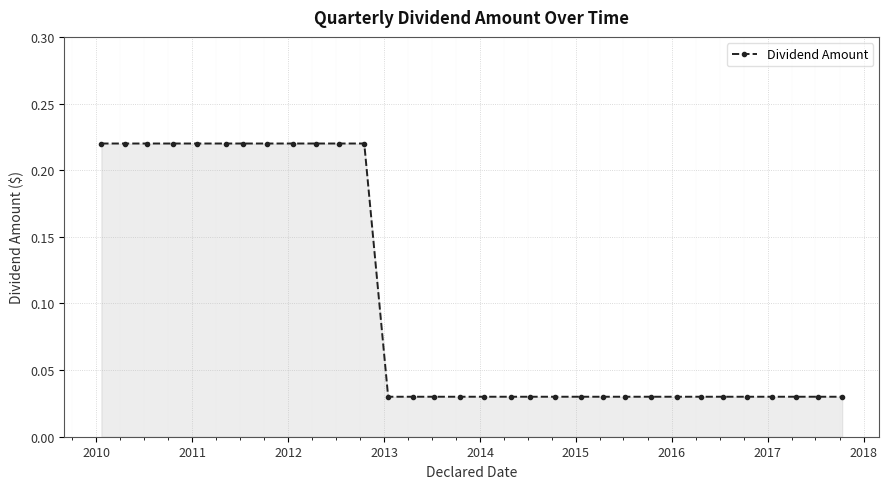

Count the values in the range 0 to 1.

32